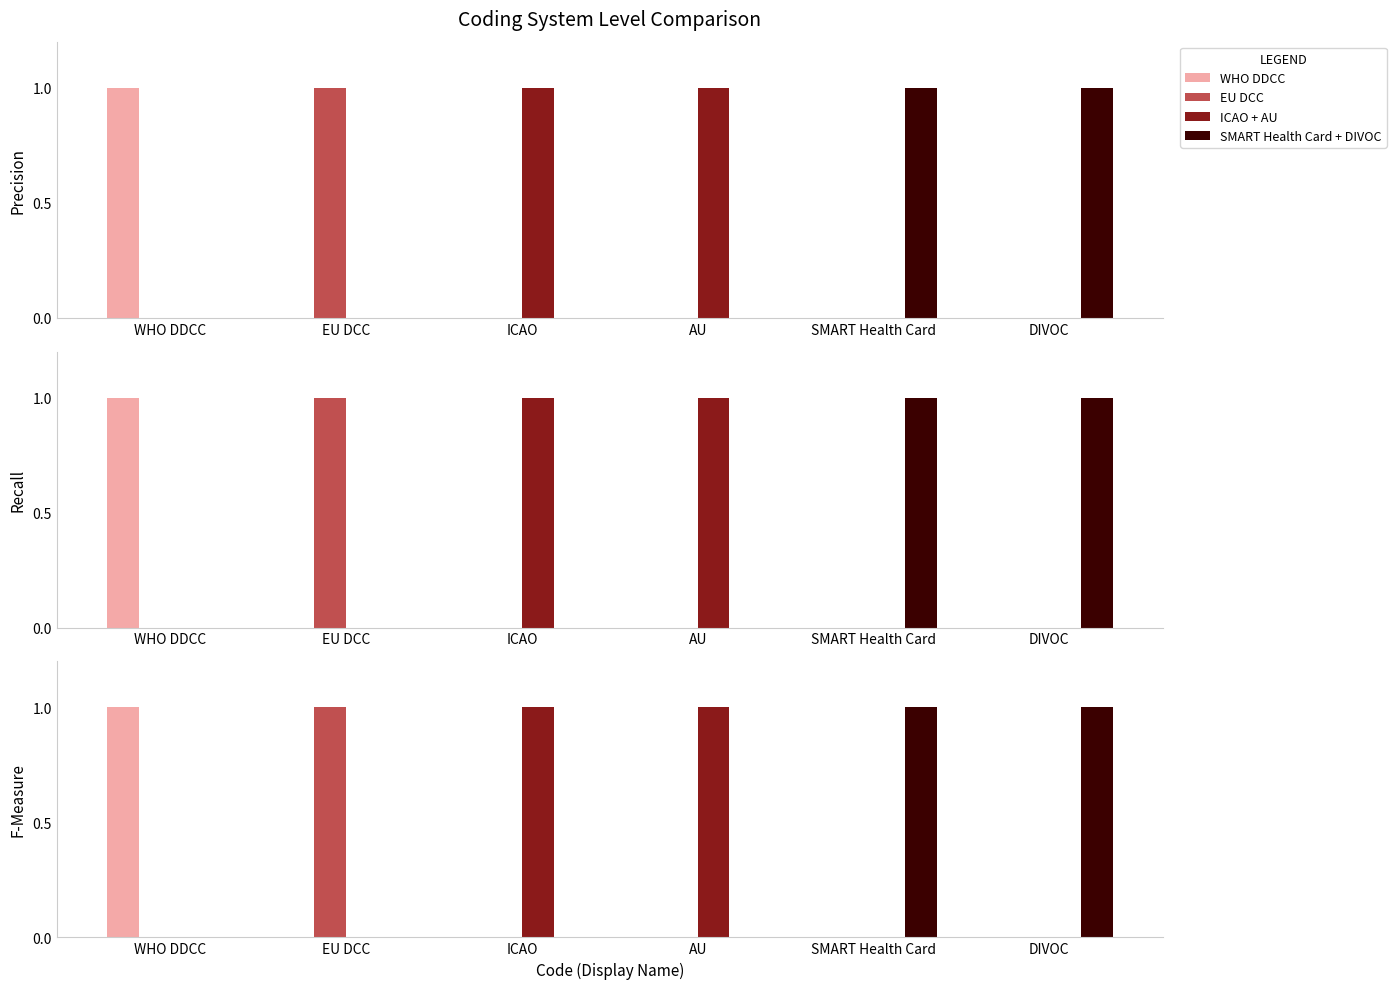

Between EU DCC and ICAO, which is larger?

EU DCC